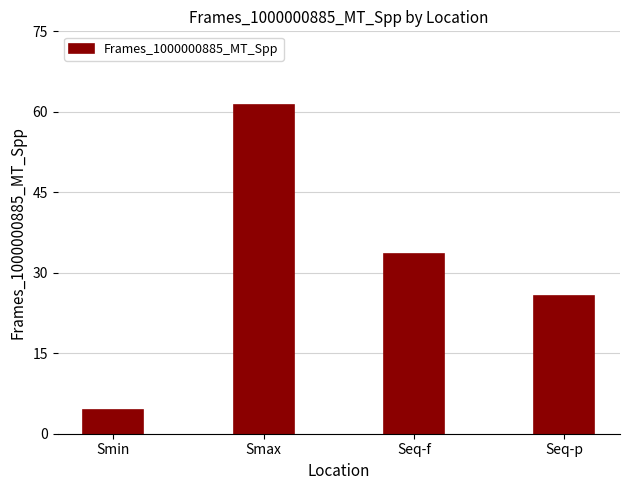

List the labels in order of value, largest first.

Smax, Seq-f, Seq-p, Smin